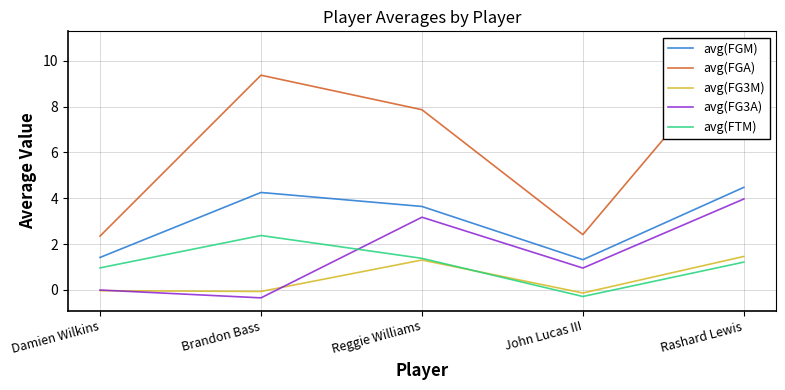

At which category is the sum across all series the highest?

Rashard Lewis